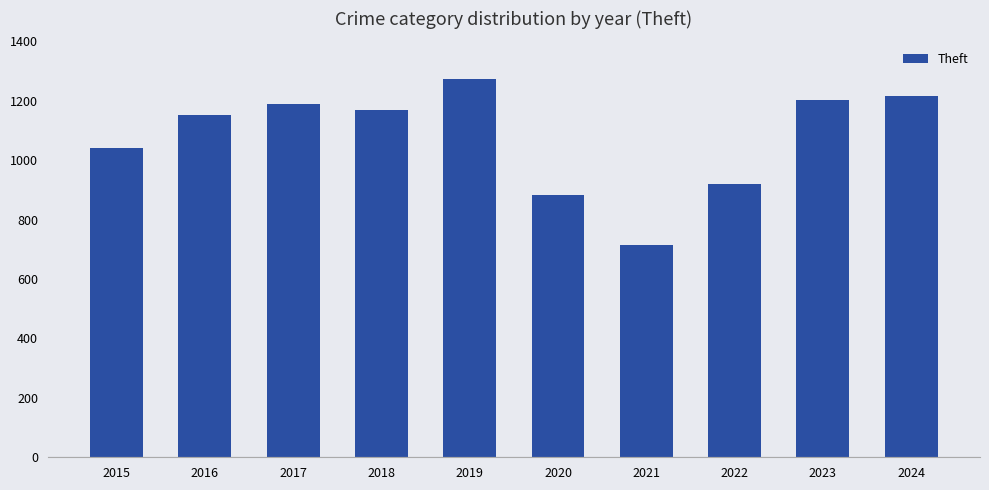

What is the change in value from 2015 to 2023?

+163